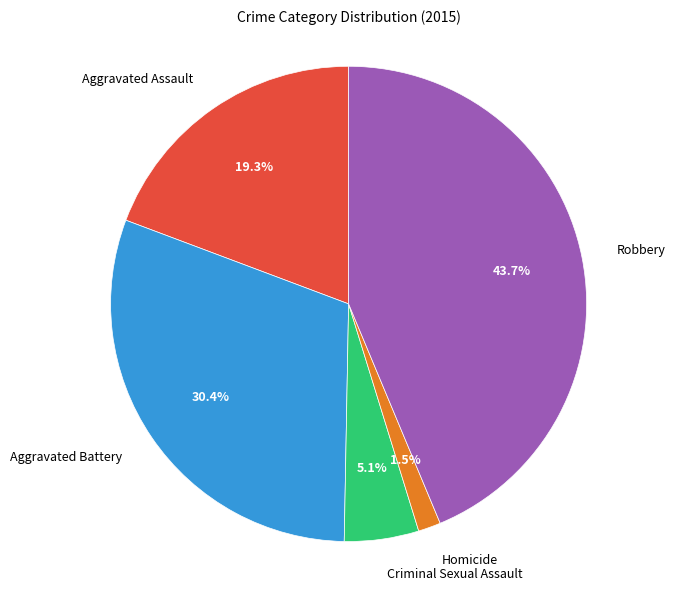

Which has a higher value, Robbery or Aggravated Assault?

Robbery